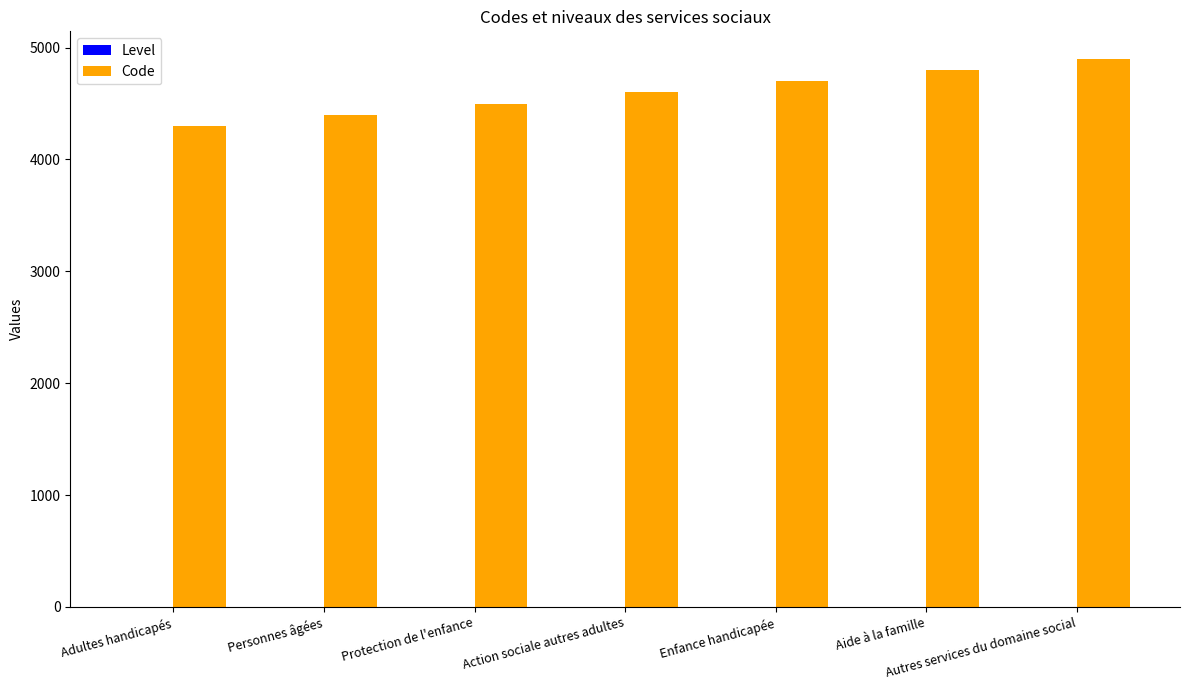

True or false: Code has a value of 2686 at Autres services du domaine social.

False